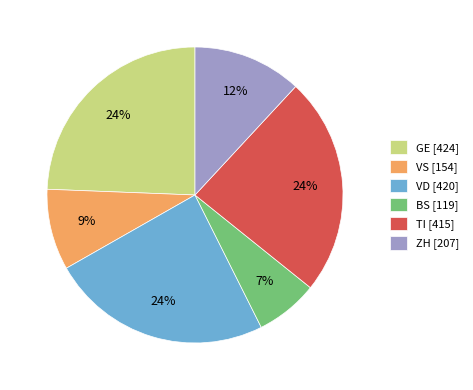

Count the number of slices in the pie.

6